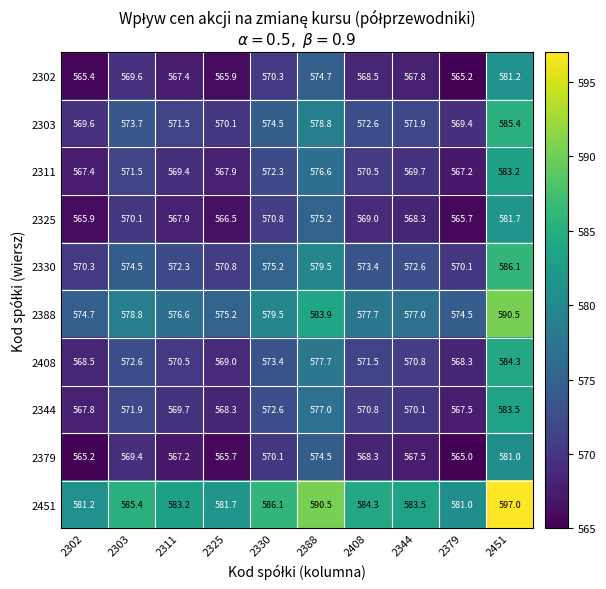

What is the difference between the highest and lowest values at 2330?

16.0